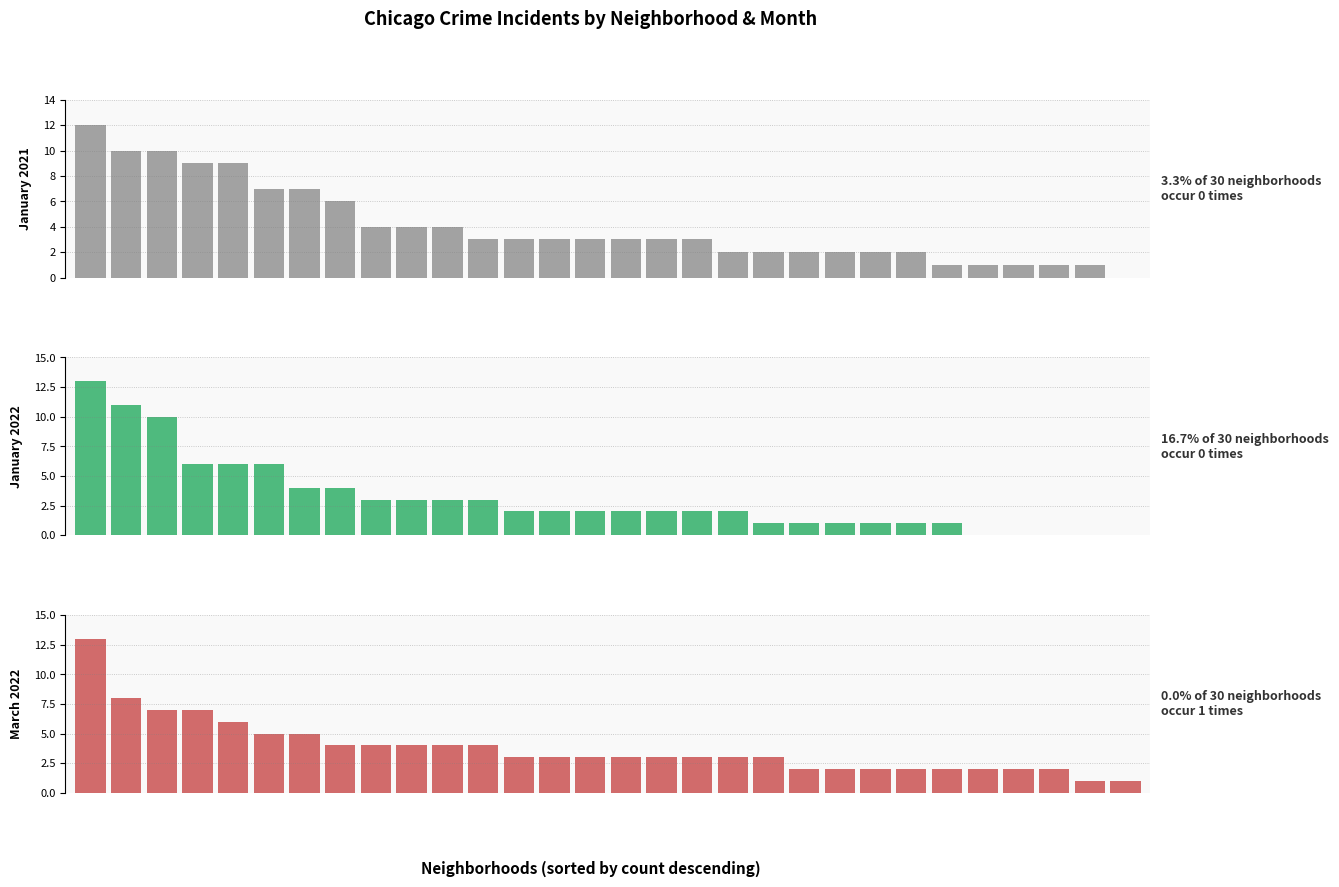

Which has a higher value, 26 or 16?

16